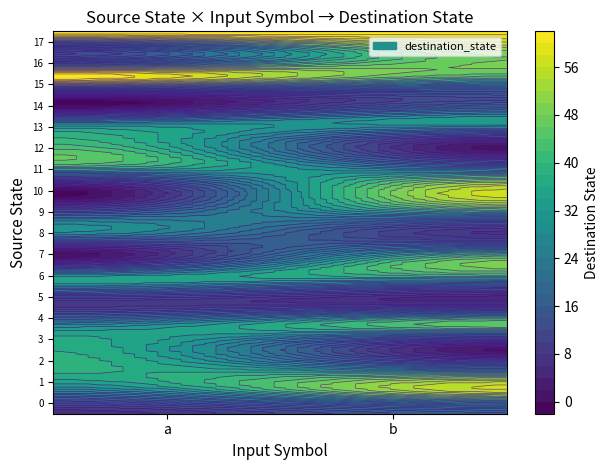

Which category has the highest value in the 4 series?

b